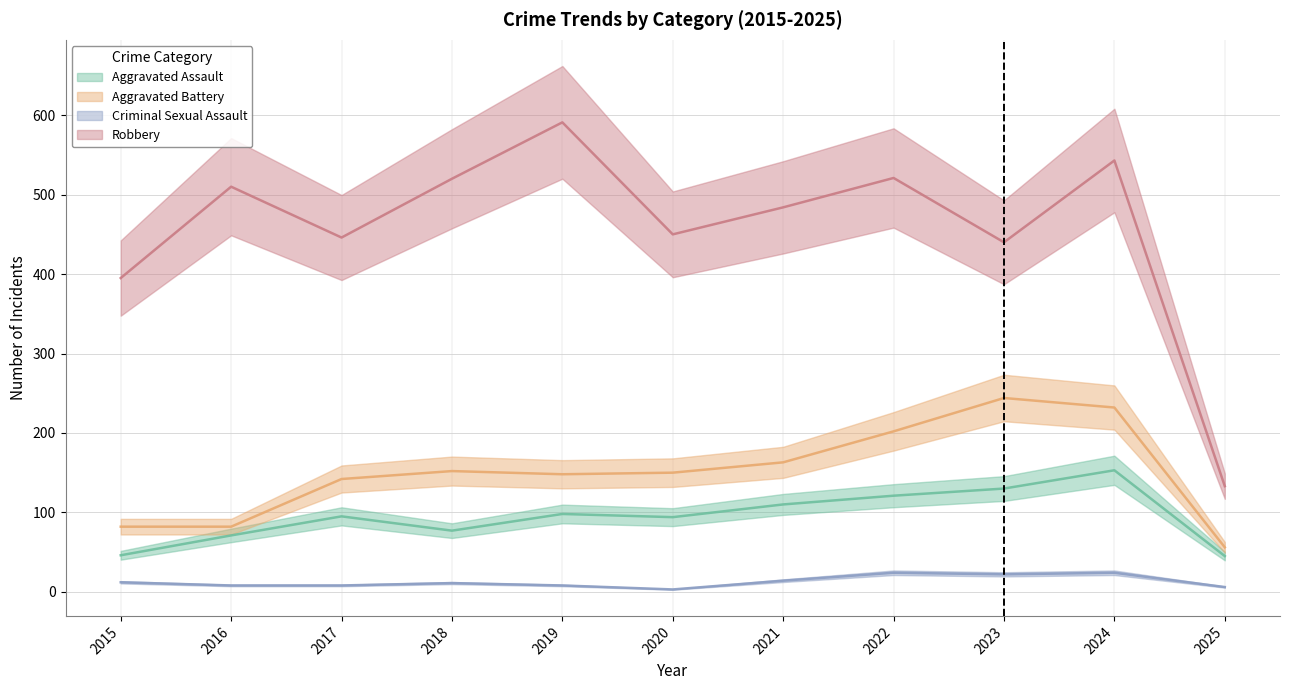

How many data points in Aggravated Assault are less than 95?

5